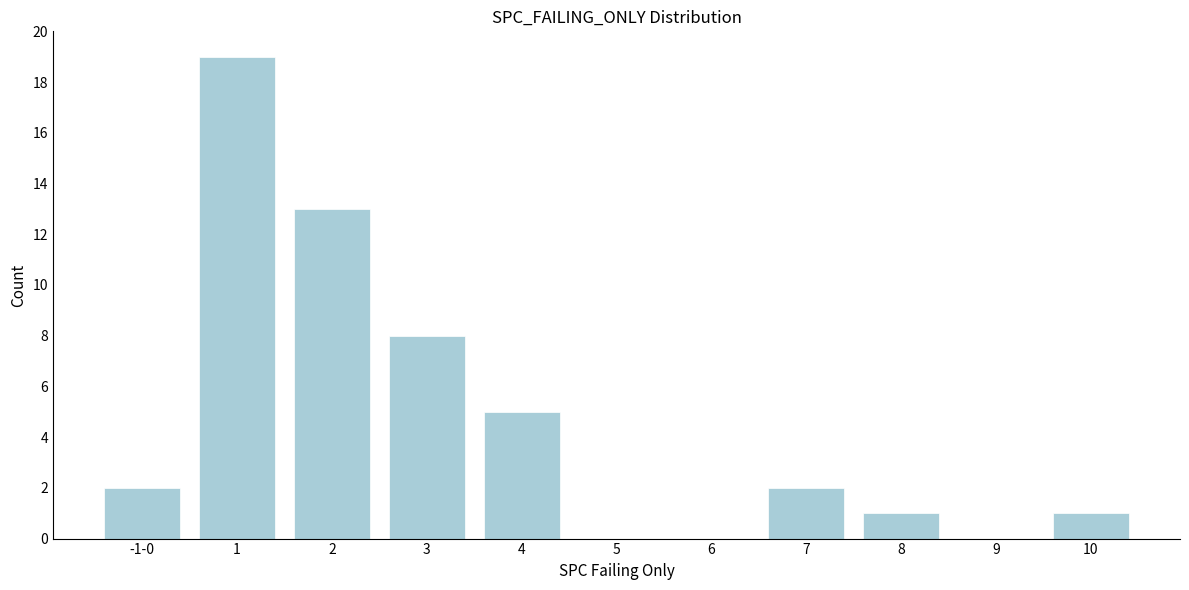

Reading left to right, transcribe all the data shown in this chart.

-1-0=2	1=19	2=13	3=8	4=5	5=0	6=0	7=2	8=1	9=0	10=1